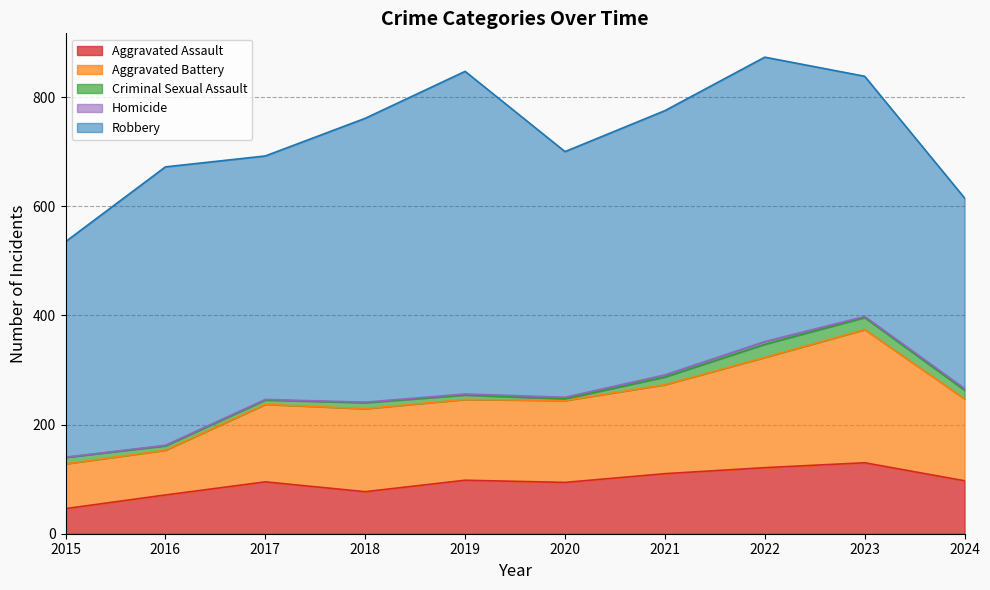

At how many categories does at least one series exceed 478?

5